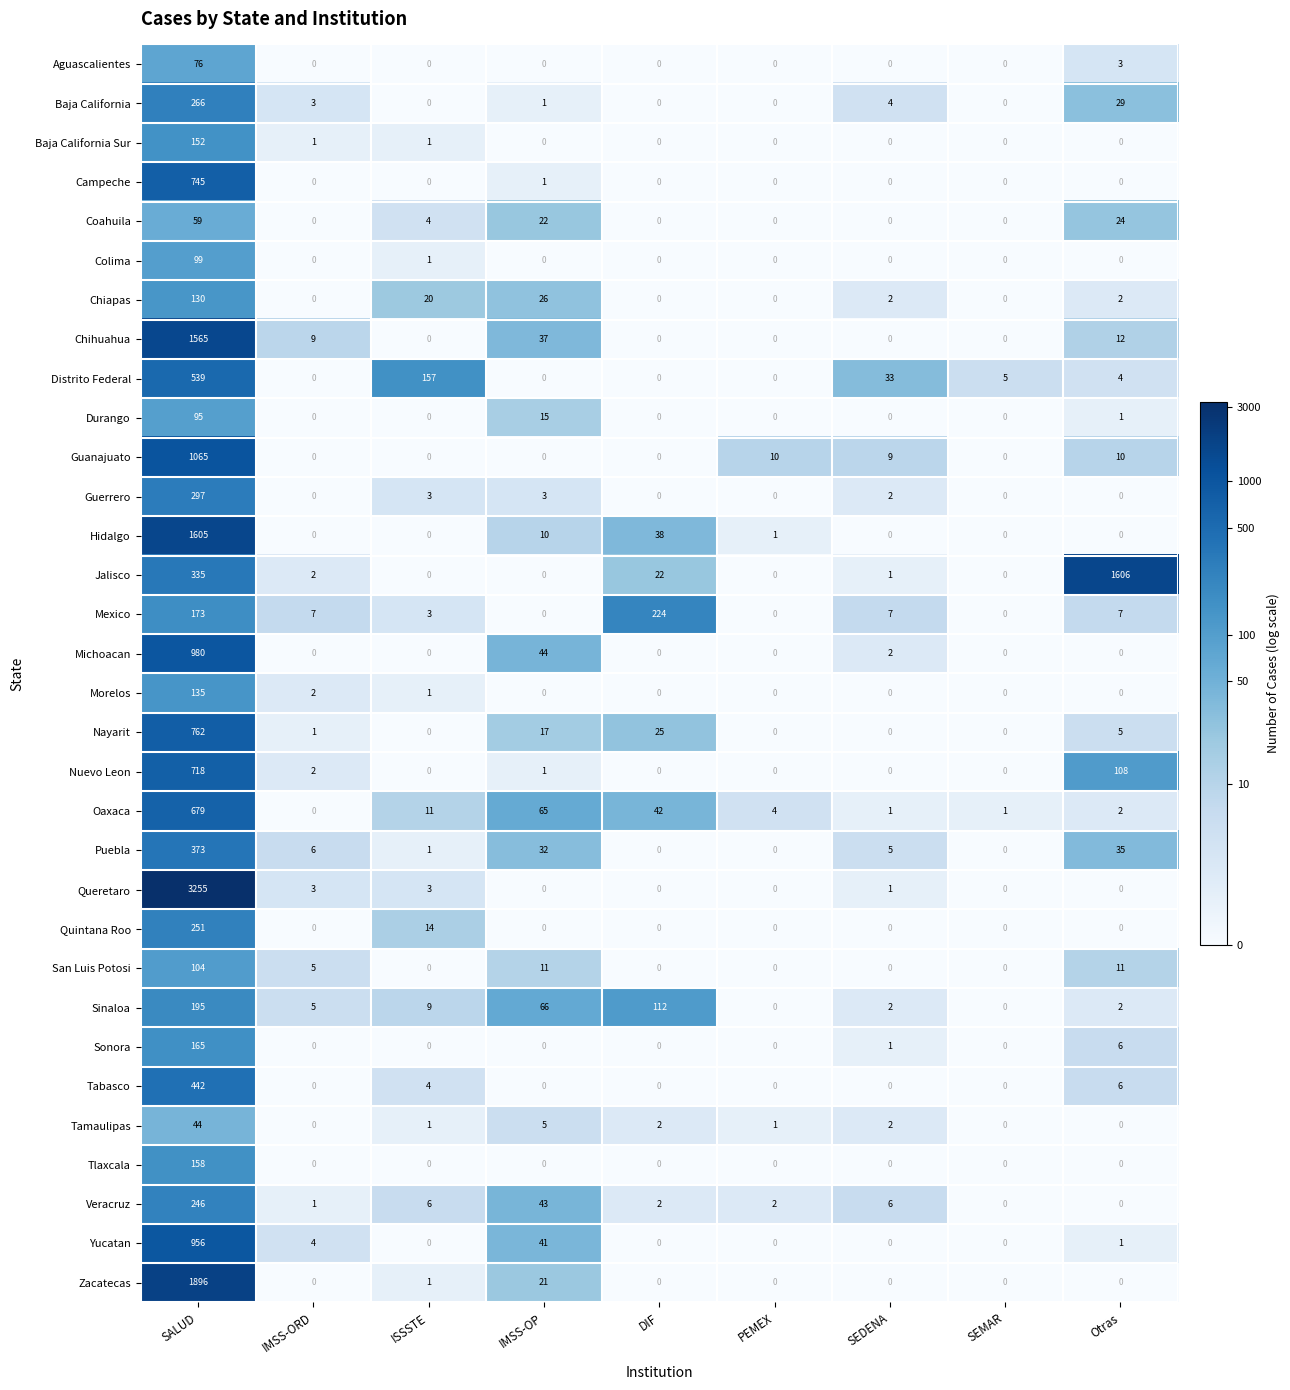

How many distinct data groups are displayed?

32